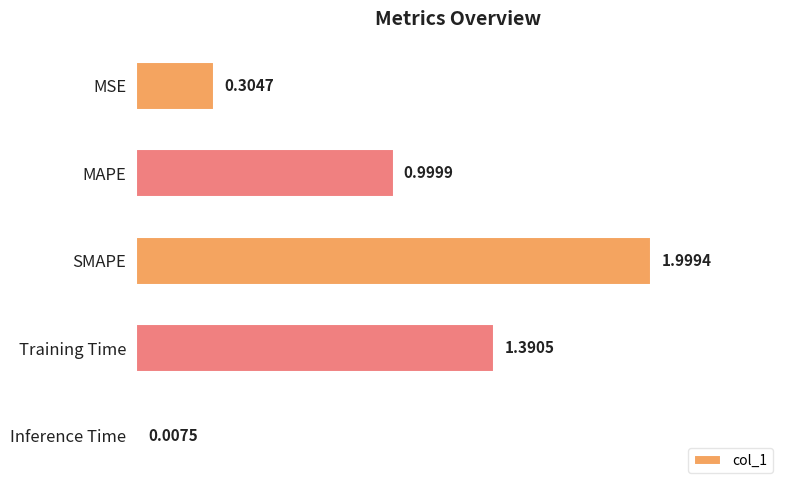

Where is the data nearest to the value 1?

MAPE